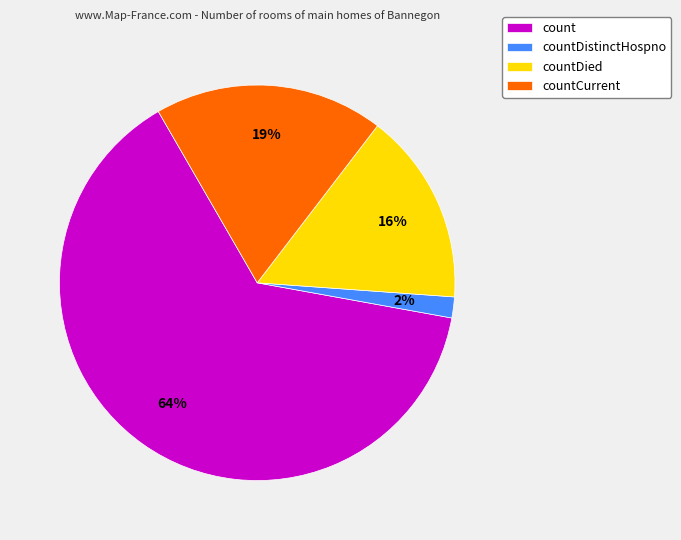

What is the largest slice in the pie chart?

count